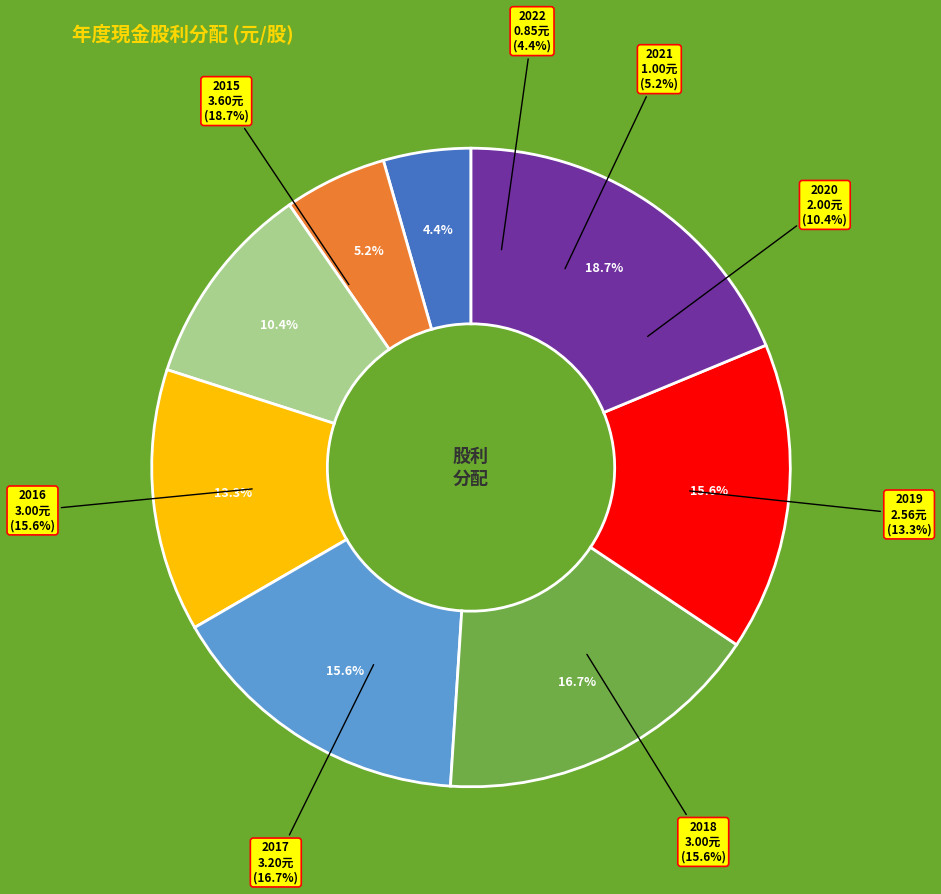

Combined, do 2015 and 2017 account for over 50%?

No